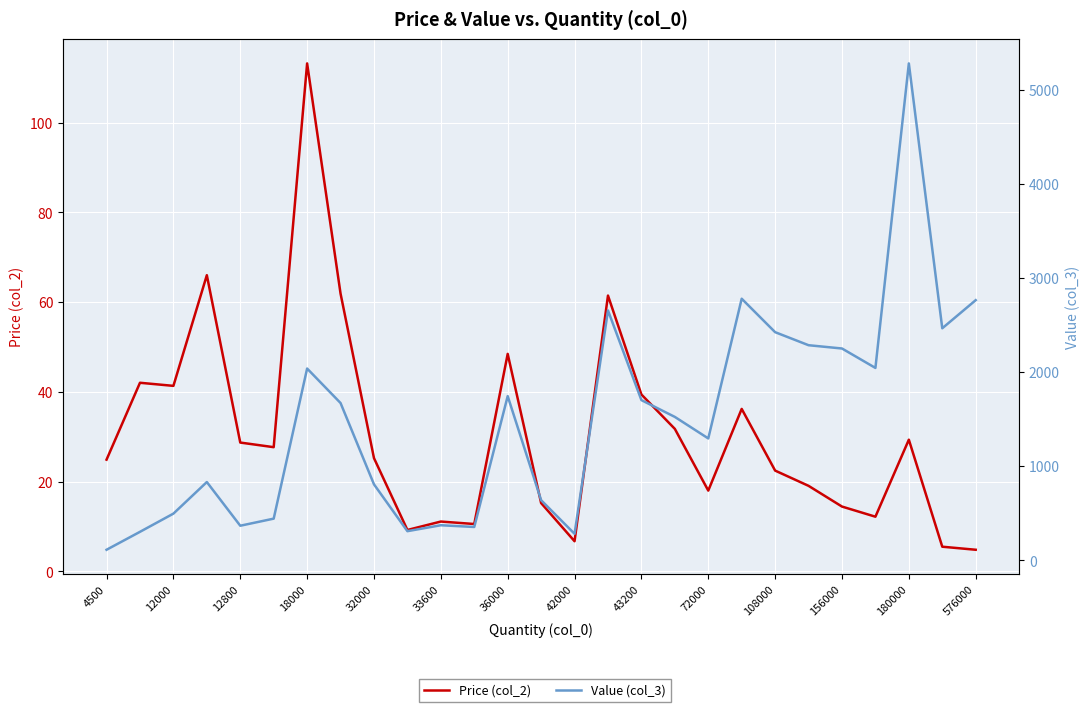

What are all the series names shown in the legend?

Price (col_2), Value (col_3)